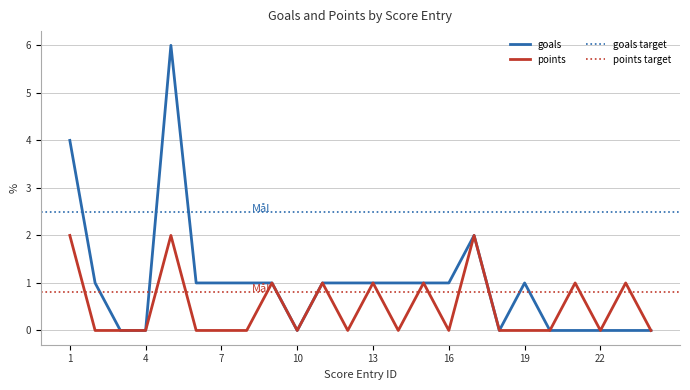

Reading right to left, what are all the values shown in this chart?

goals: 24=0	23=0	22=0	21=0	20=0	19=1	18=0	17=2	16=1	15=1	14=1	13=1	12=1	11=1	10=0	9=1	8=1	7=1	6=1	5=6	4=0	3=0	2=1	1=4
points: 24=0	23=1	22=0	21=1	20=0	19=0	18=0	17=2	16=0	15=1	14=0	13=1	12=0	11=1	10=0	9=1	8=0	7=0	6=0	5=2	4=0	3=0	2=0	1=2